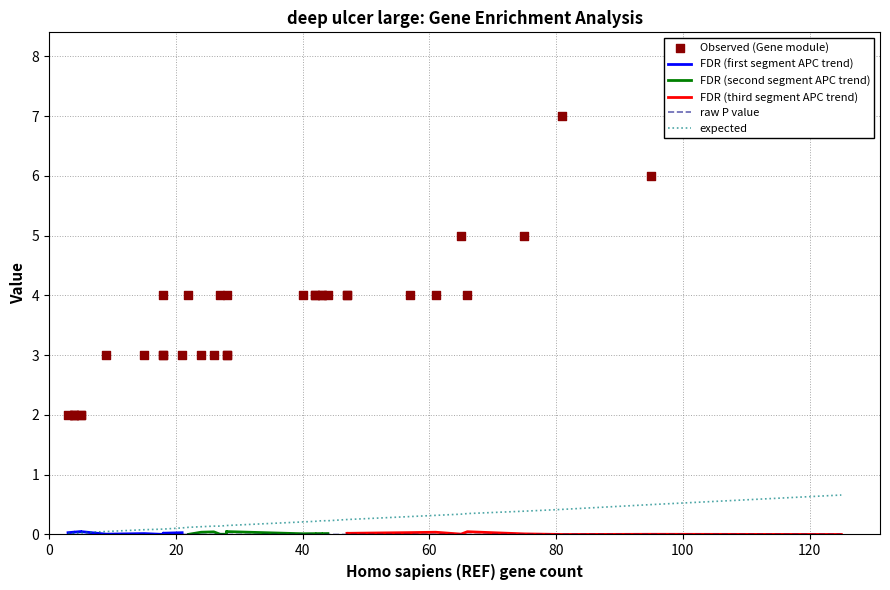

At how many categories does at least one series exceed 1?

35